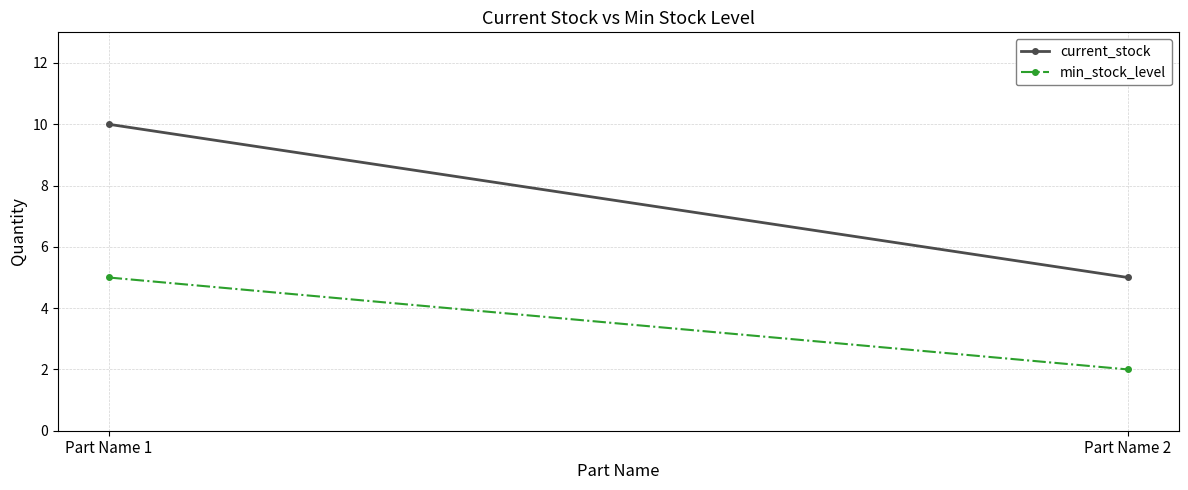

What is the value of the min_stock_level point at the 2nd from the left?

2